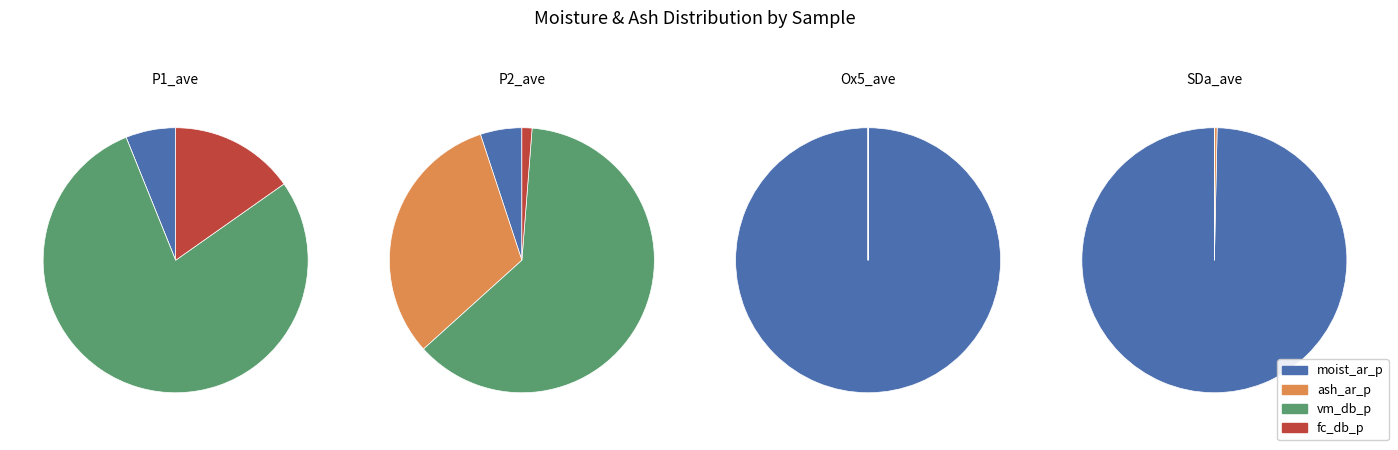

Which series changed the most between P1_ave and SDa_ave?

vm_db_p